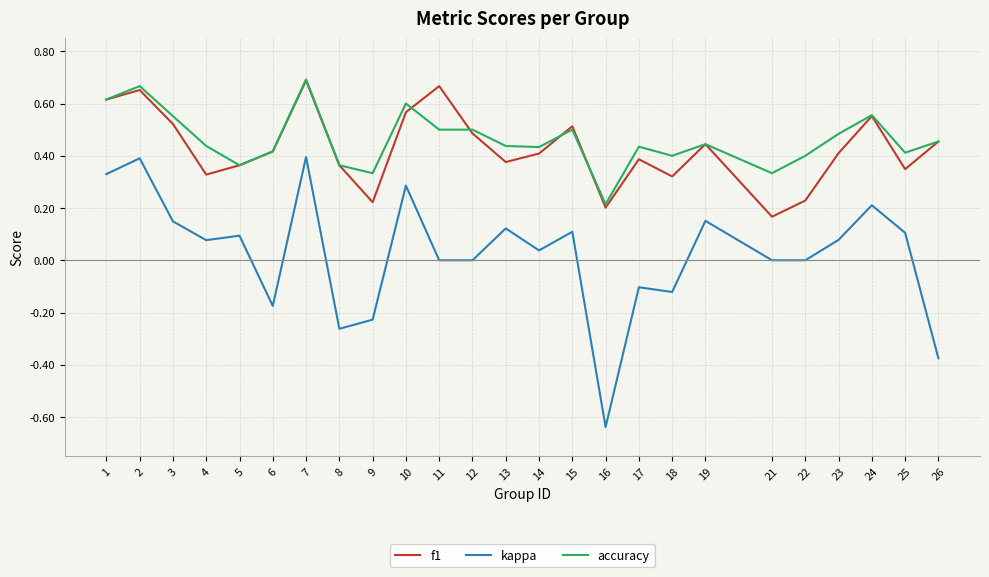

Is the value of accuracy at 13 greater than the value of f1 at 18?

Yes